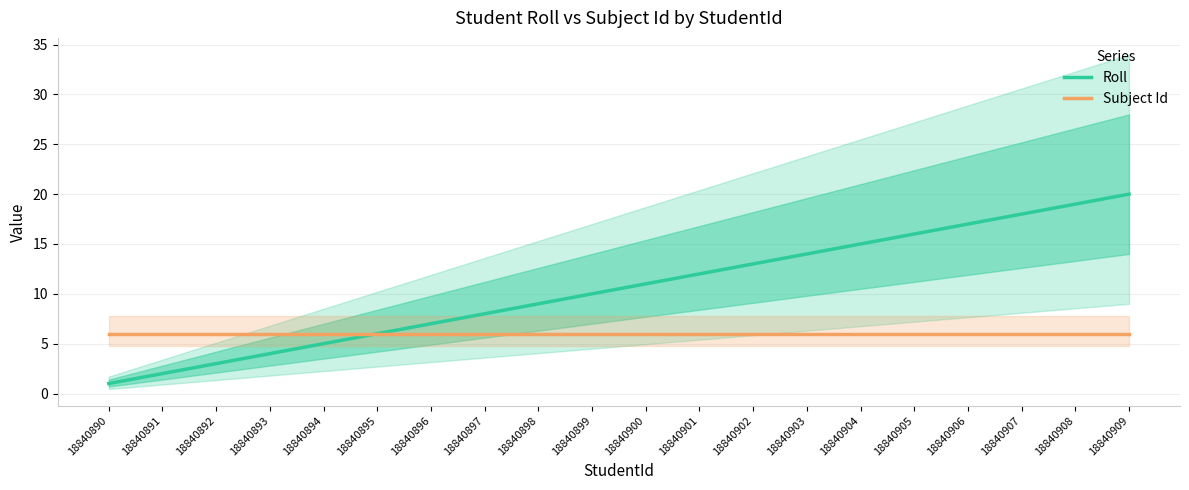

What is the value of the Roll point at the 12th from the left?

12